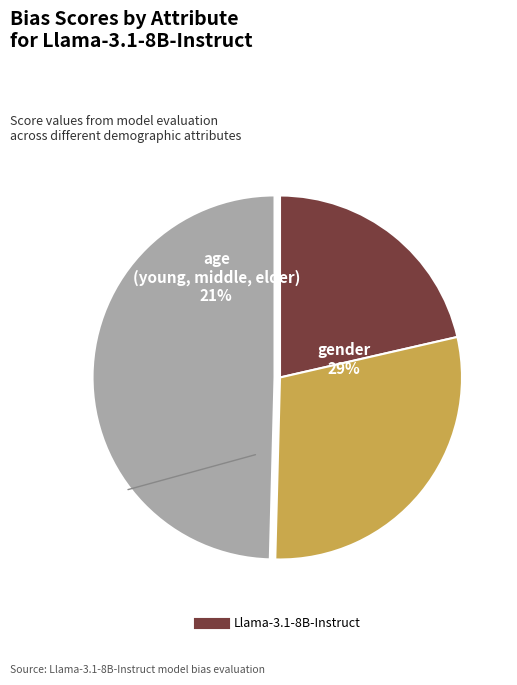

How many slices are in this pie chart?

3